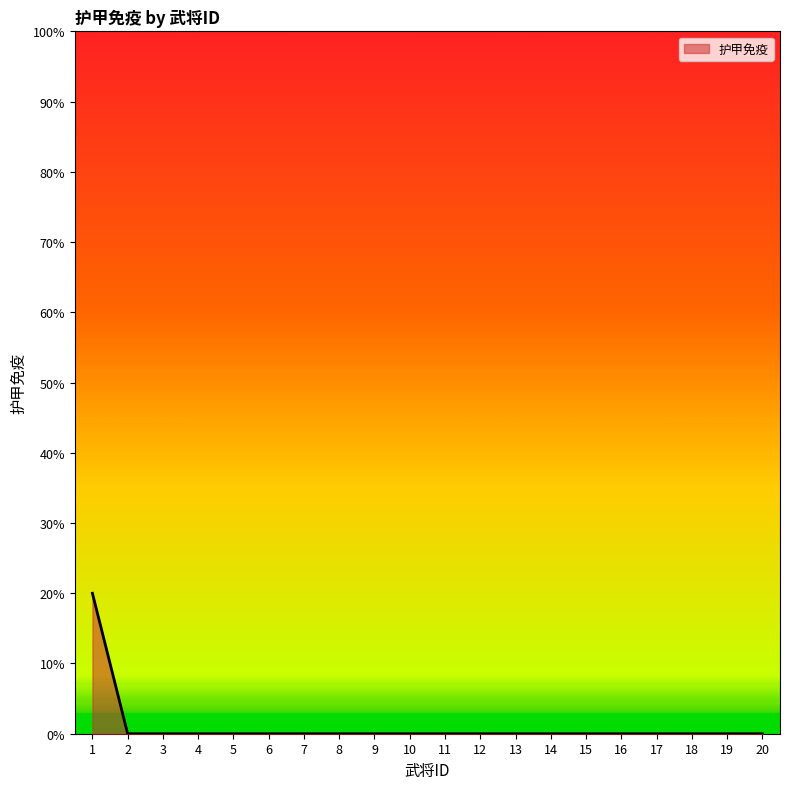

The value at 11 is 0.1. True or false?

False